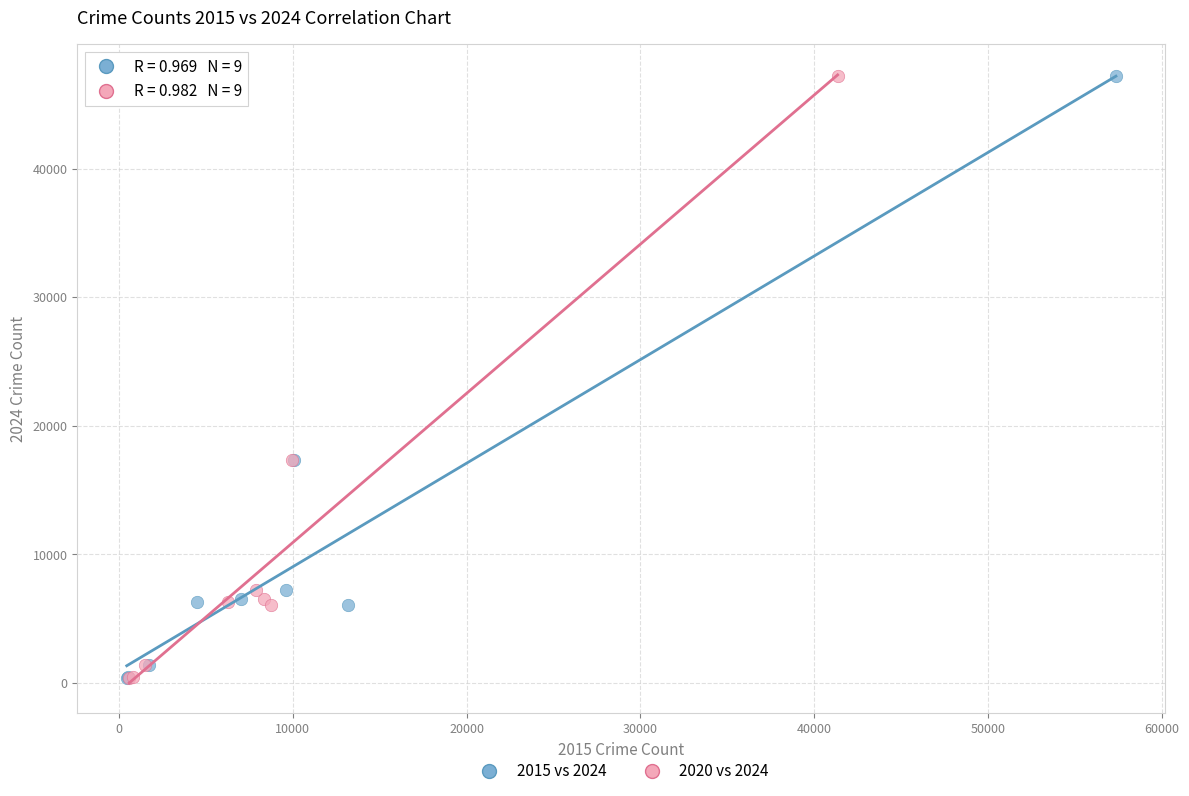

What are all the series names shown in the legend?

2015 vs 2024, 2020 vs 2024